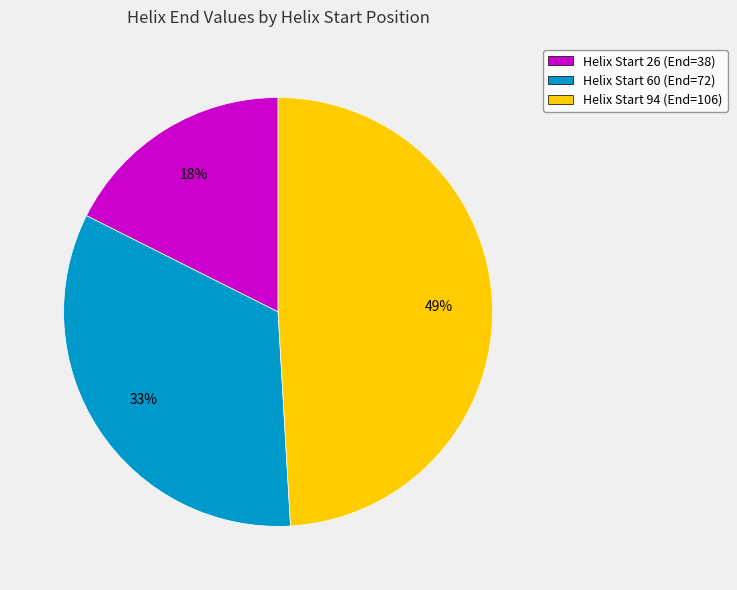

Which has a higher value, Helix Start 26 (End=38) or Helix Start 94 (End=106)?

Helix Start 94 (End=106)